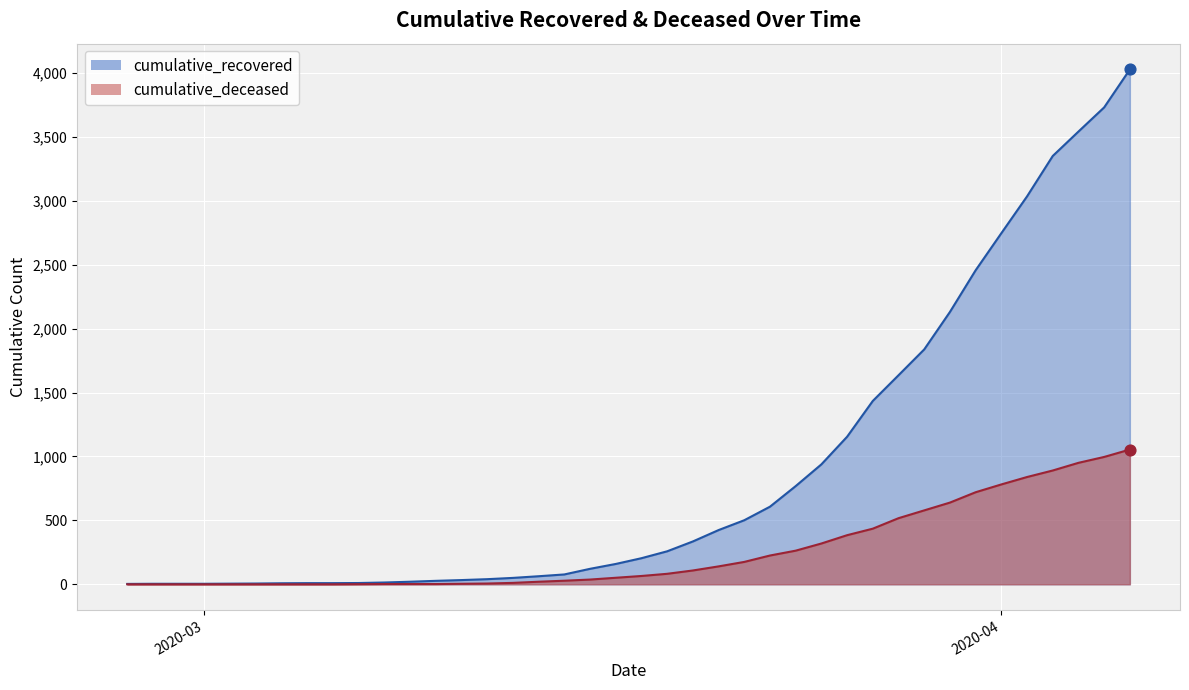

At how many categories does at least one series exceed 1275?

11